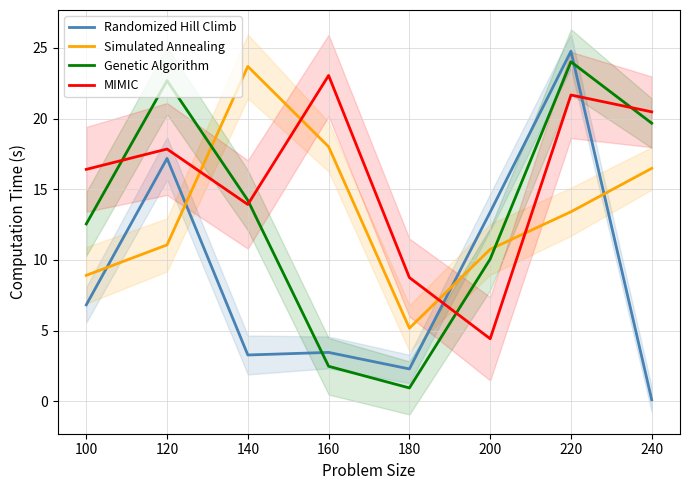

Which series has the largest total across all categories?

MIMIC